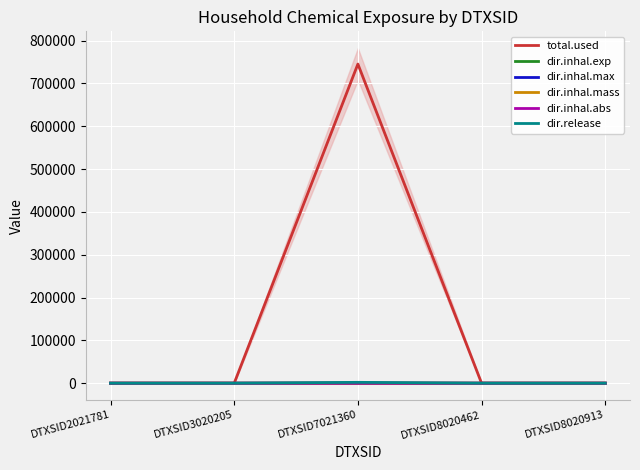

Which series has the widest spread of values?

total.used